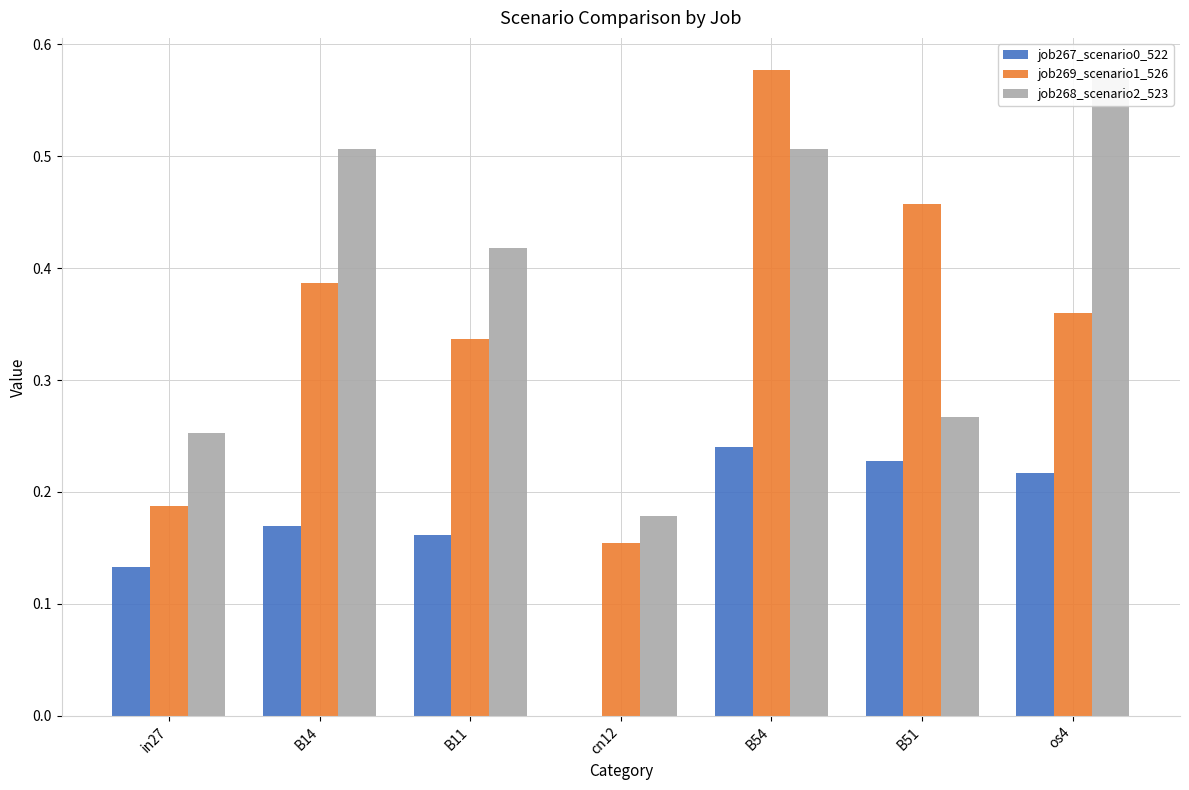

The value of job269_scenario1_526 at B54 is 0.6. True or false?

True